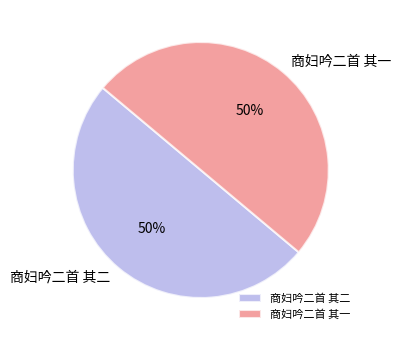

Approximately how many times larger is the value at 商妇吟二首 其二 compared to 商妇吟二首 其一?

1.0